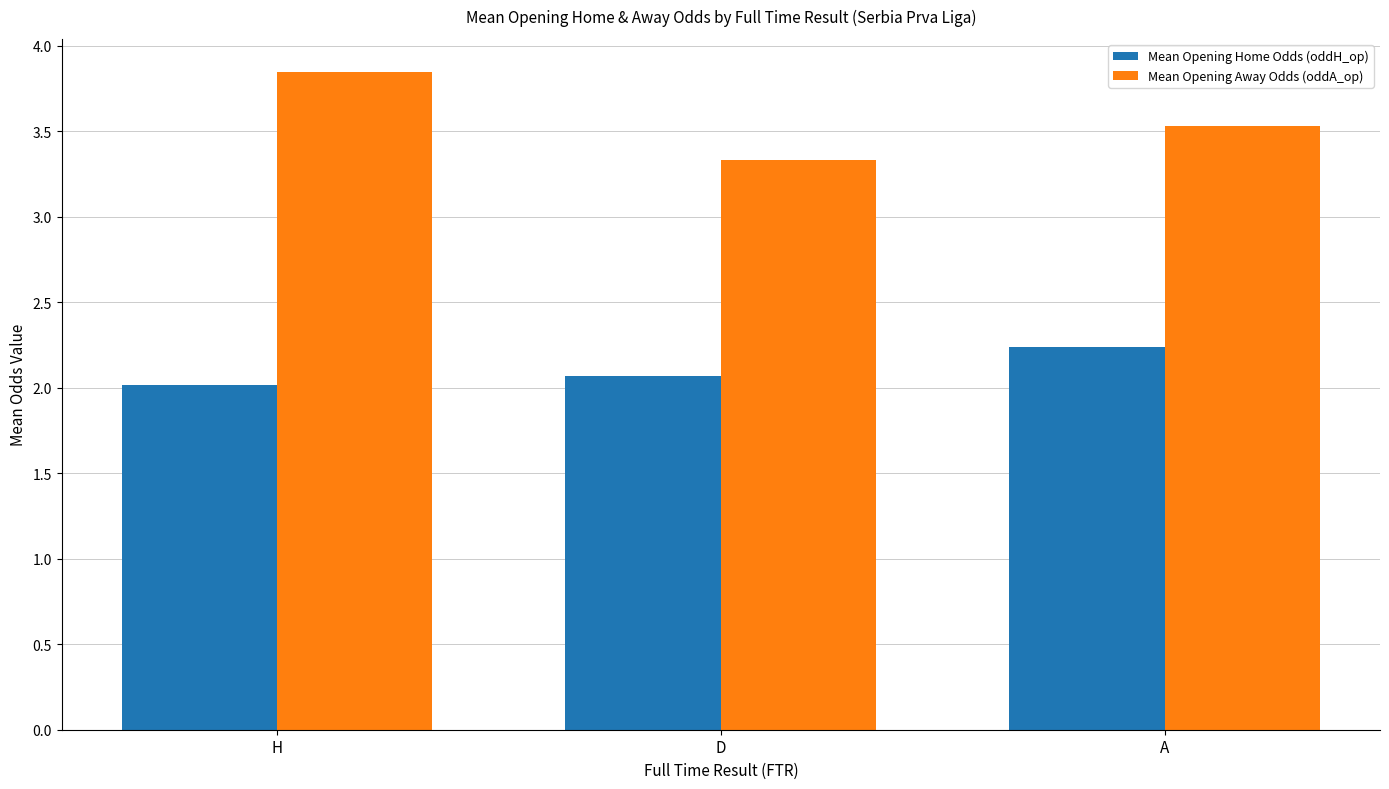

Is it true that Mean Opening Home Odds (oddH_op) equals 3.1 at H?

False